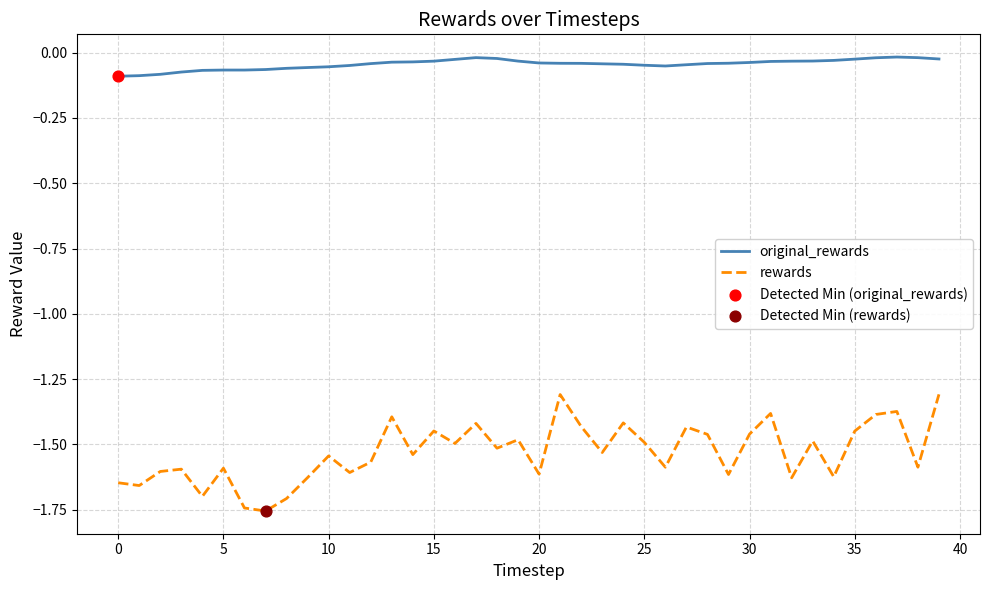

True or false: original_rewards and rewards cross at least once.

False